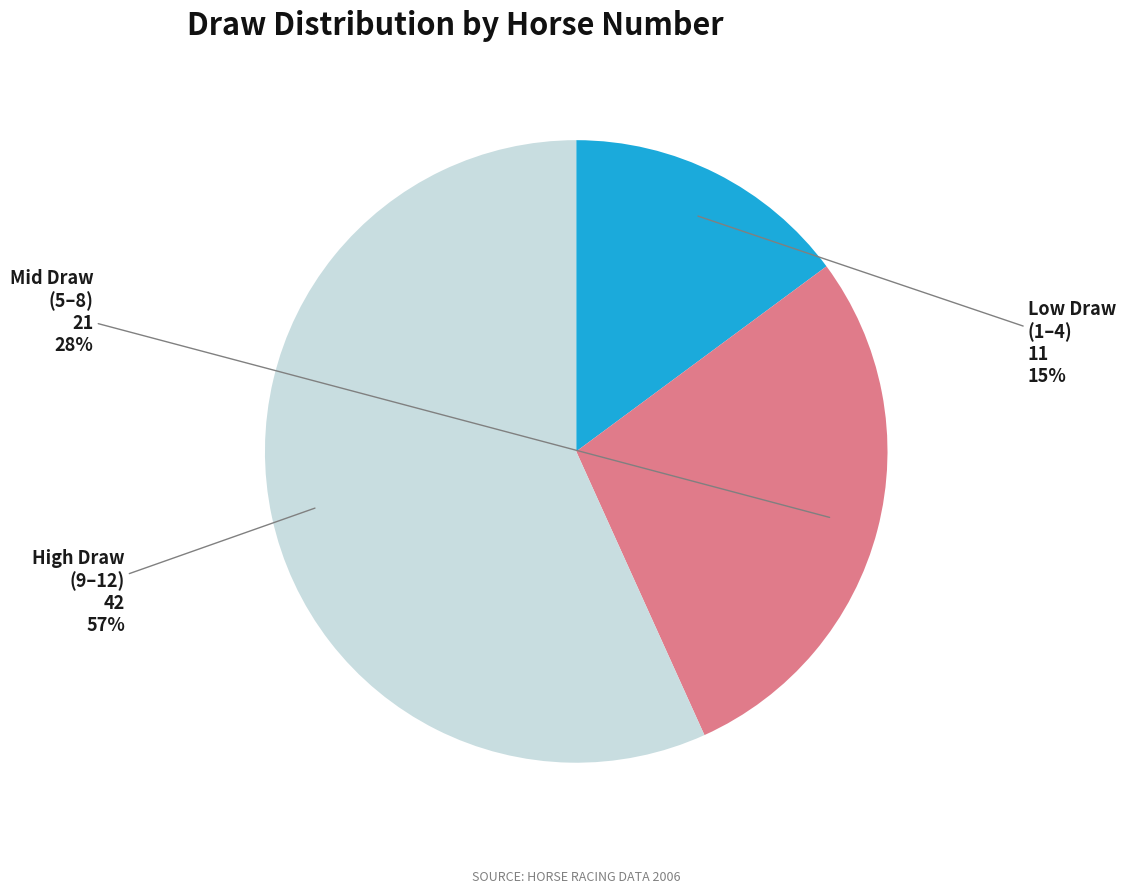

To the nearest percent, what percentage of the pie is Low Draw (1–4)?

15%